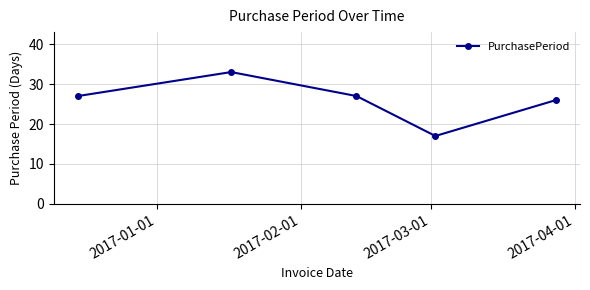

What is the minimum value shown in the chart?

17